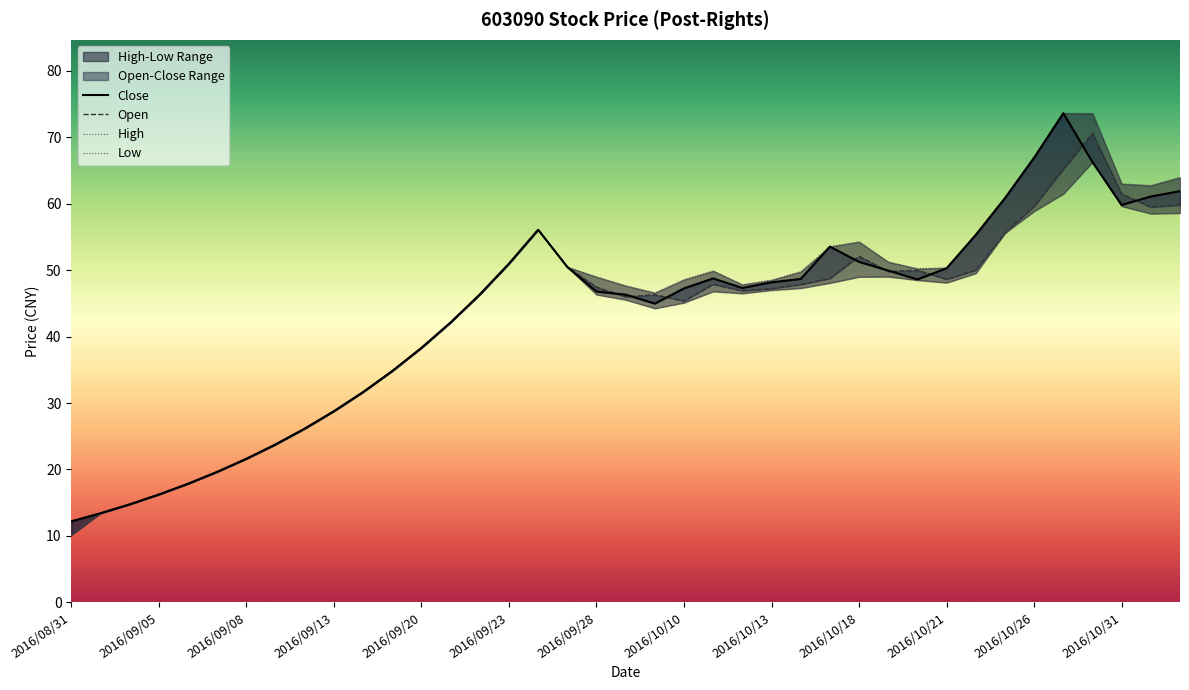

How many lines are shown in the chart?

4